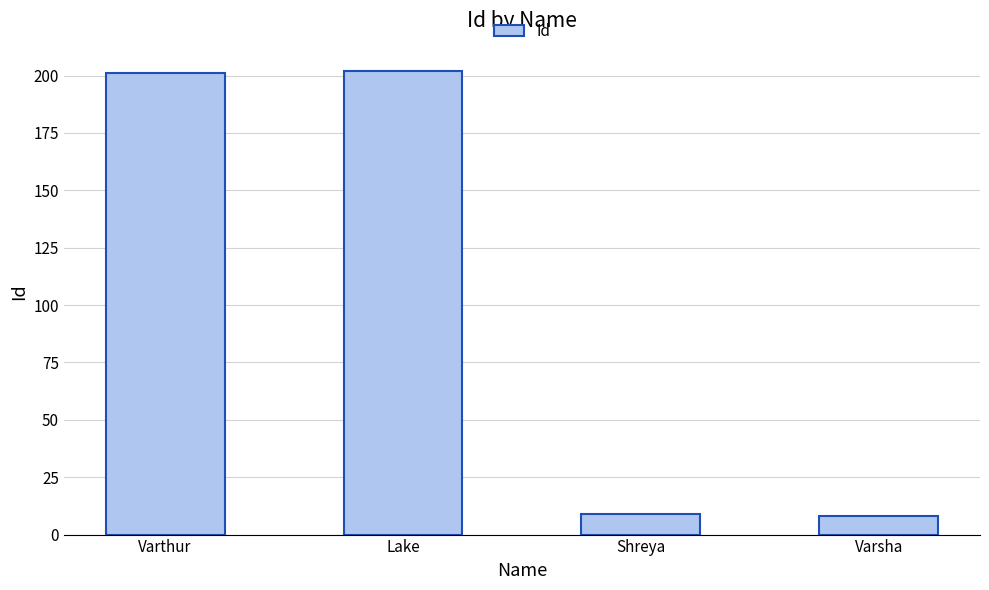

Reading left to right, transcribe all the data shown in this chart.

Varthur=201	Lake=202	Shreya=9	Varsha=8